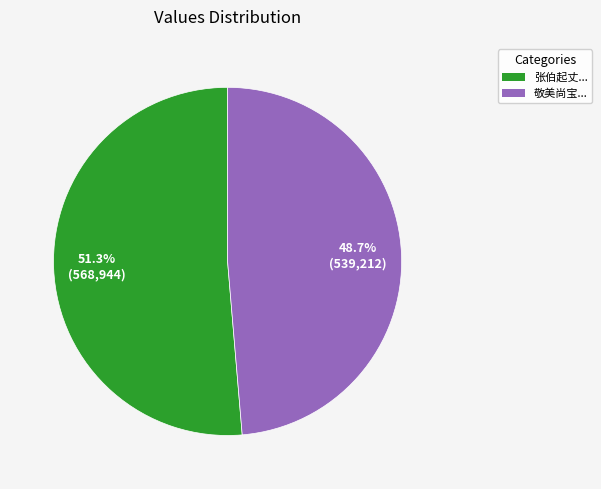

Count the number of slices in the pie.

2